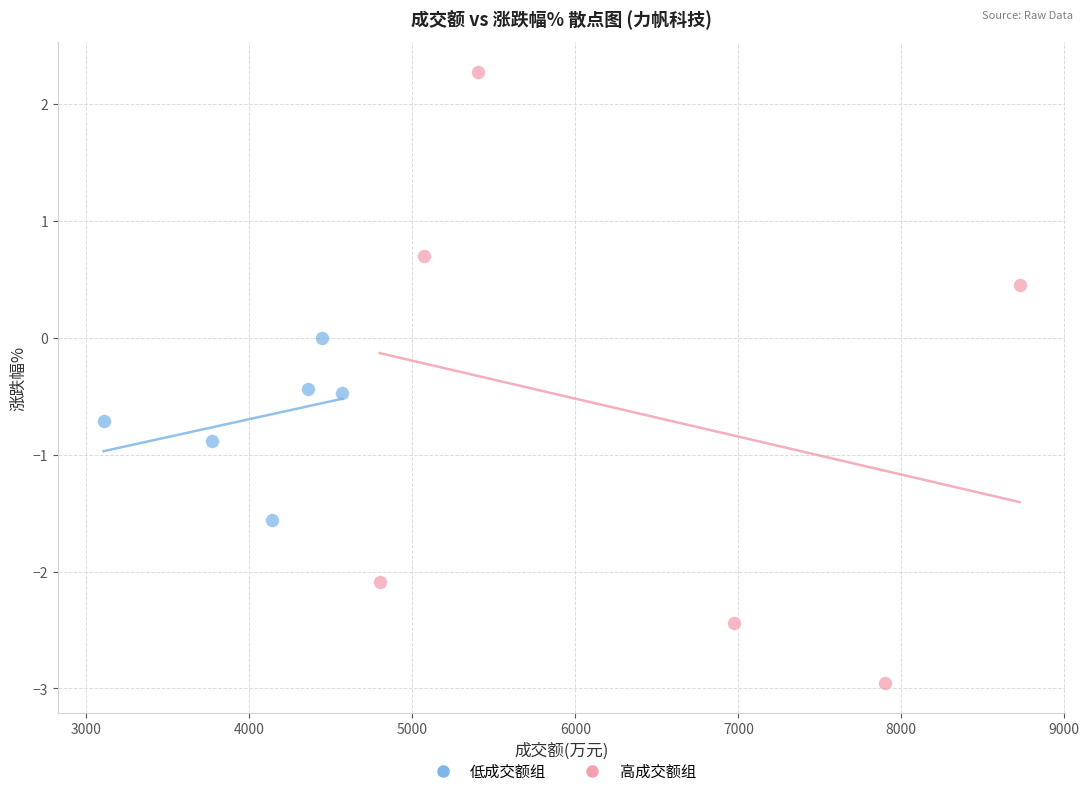

What are all the series names shown in the legend?

低成交额组, 高成交额组